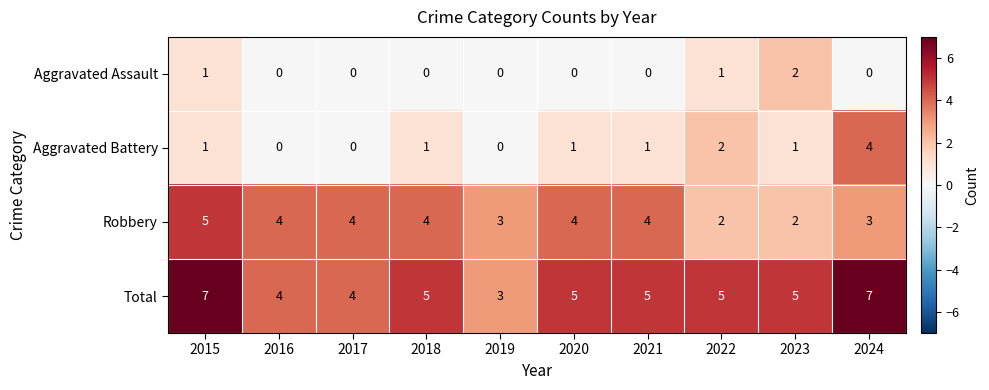

Rank the series by their maximum value, from highest to lowest.

Total, Robbery, Aggravated Battery, Aggravated Assault